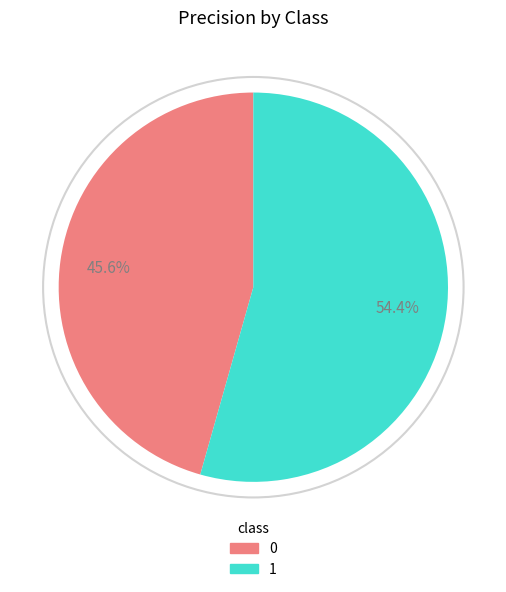

Which slice represents more than half of the pie?

1